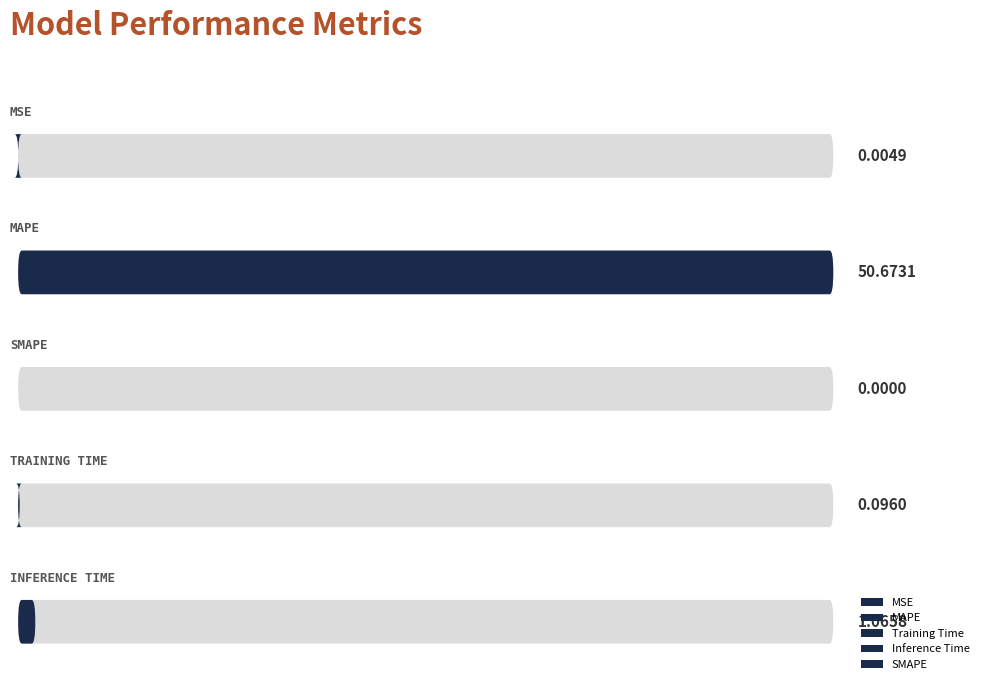

What is the sum of the values at Inference Time and SMAPE?

1.1